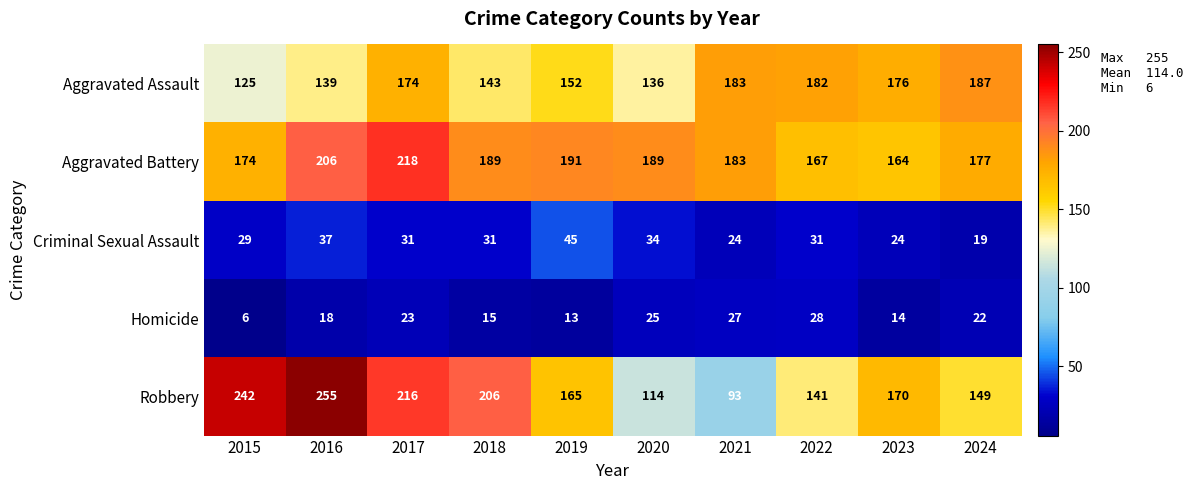

Which series has the largest total across all categories?

Aggravated Battery